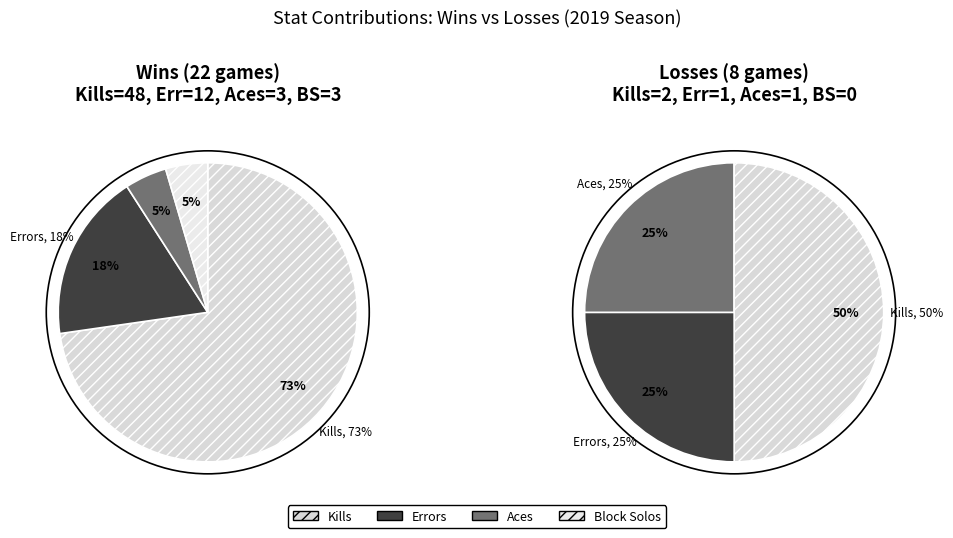

Is the sum of 15 and 17 greater than half?

No